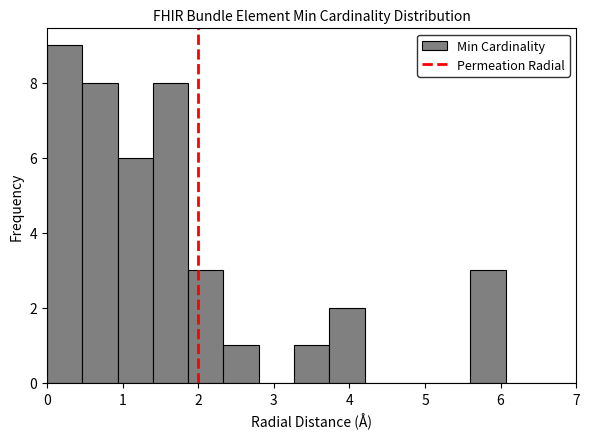

Reading left to right, transcribe this chart: for each bar, give the range it covers on the x-axis and its height. Neither the bar edges nor the heights are printed on the chart, so give them approximately, as read against the axes.

0.0 to 0.5: 9
0.5 to 0.9: 8
0.9 to 1.4: 6
1.4 to 1.9: 8
1.9 to 2.3: 3
2.3 to 2.8: 1
2.8 to 3.3: 0
3.3 to 3.7: 1
3.7 to 4.2: 2
4.2 to 4.7: 0
4.7 to 5.1: 0
5.1 to 5.6: 0
5.6 to 6.1: 3
6.1 to 6.5: 0
6.5 to 7.0: 0